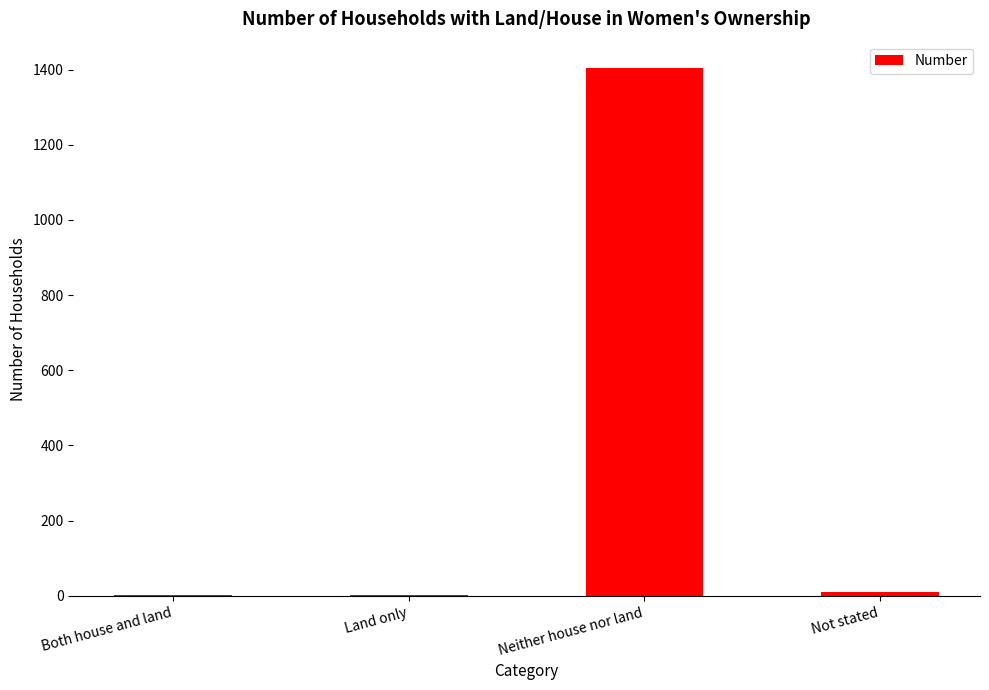

What is the sum of all values?

1418